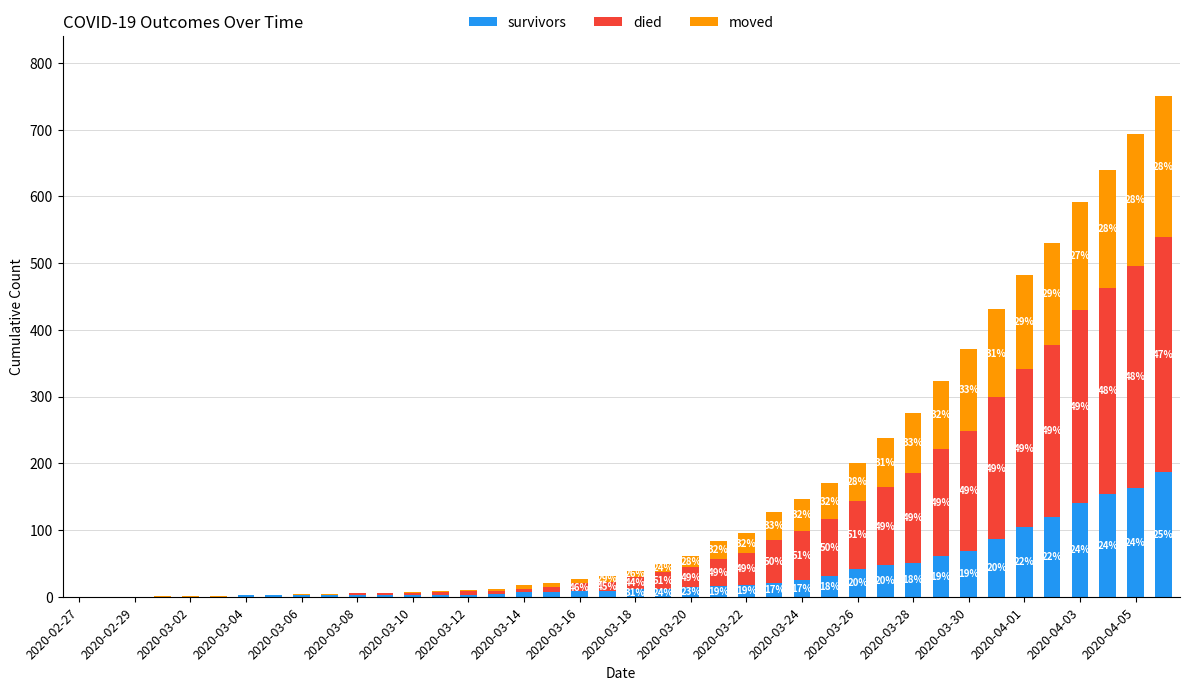

List the series in order of their peak value, highest first.

died, moved, survivors